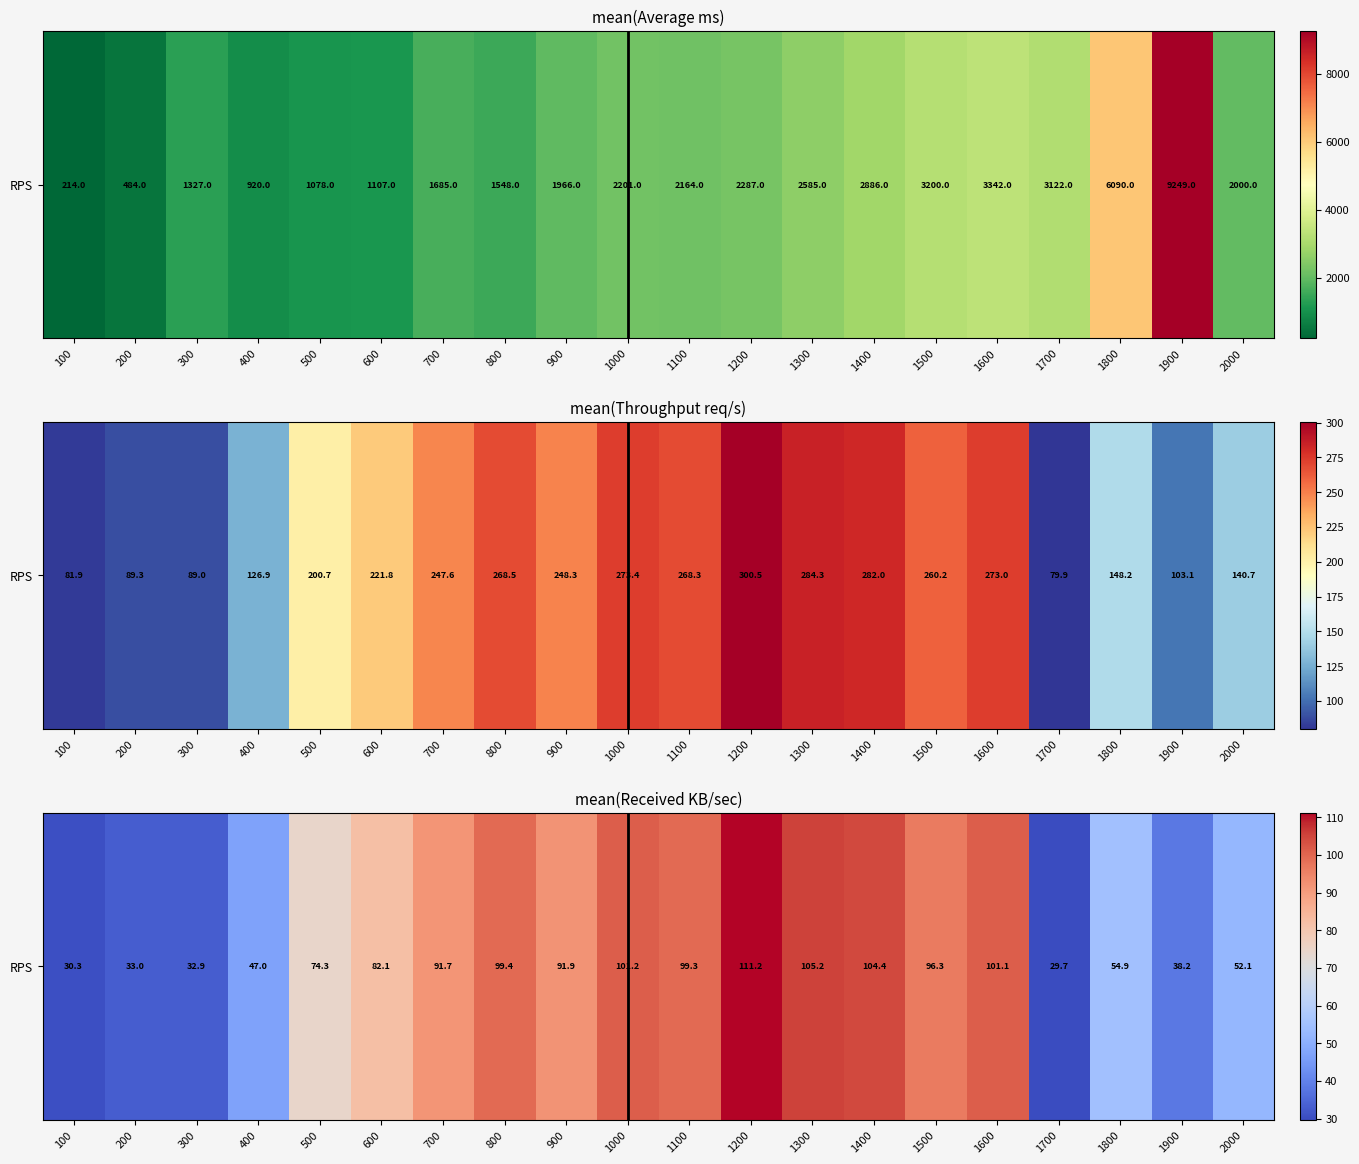

Which category has the highest value across all series?

1200